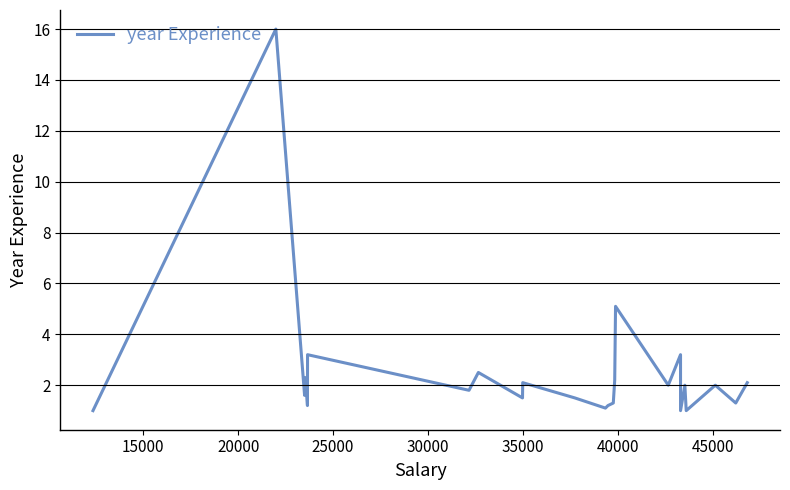

What is the difference between the maximum and minimum values?

15.0